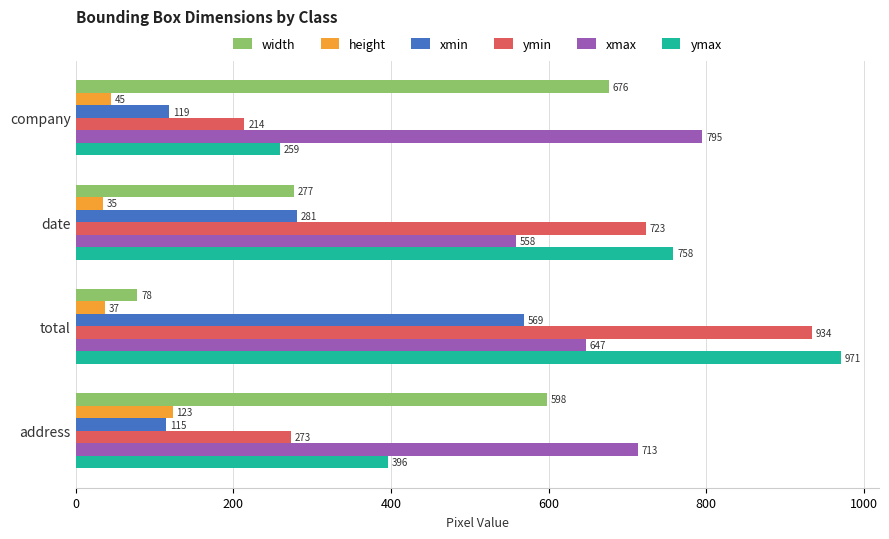

List the labels in order of ymin value, largest first.

total, date, address, company